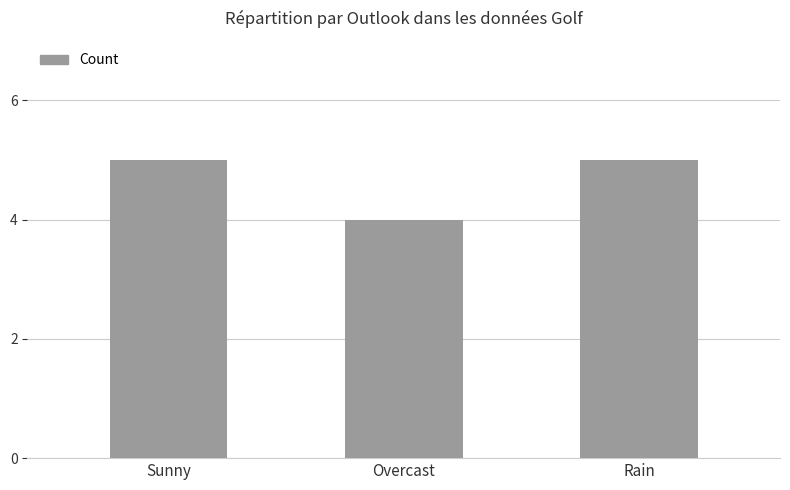

What is the value of the 3rd bar from the left?

5